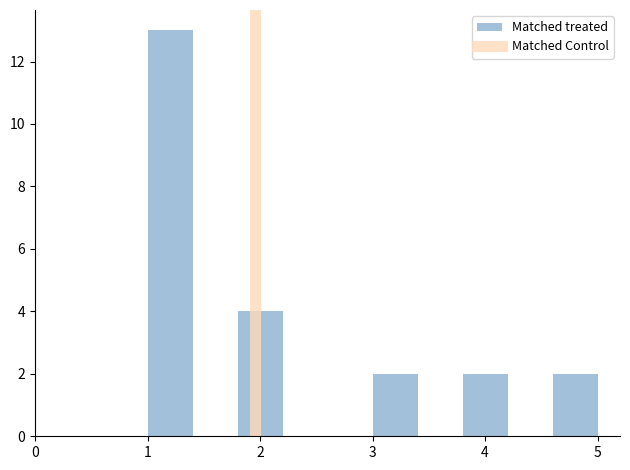

Reading left to right, transcribe this chart: for each bar, give the range it covers on the x-axis and its height. The values are not printed on the chart, so give them approximately, as read against the axis.

1.0 to 1.4: 13
1.4 to 1.8: 0
1.8 to 2.2: 4
2.2 to 2.6: 0
2.6 to 3.0: 0
3.0 to 3.4: 2
3.4 to 3.8: 0
3.8 to 4.2: 2
4.2 to 4.6: 0
4.6 to 5.0: 2